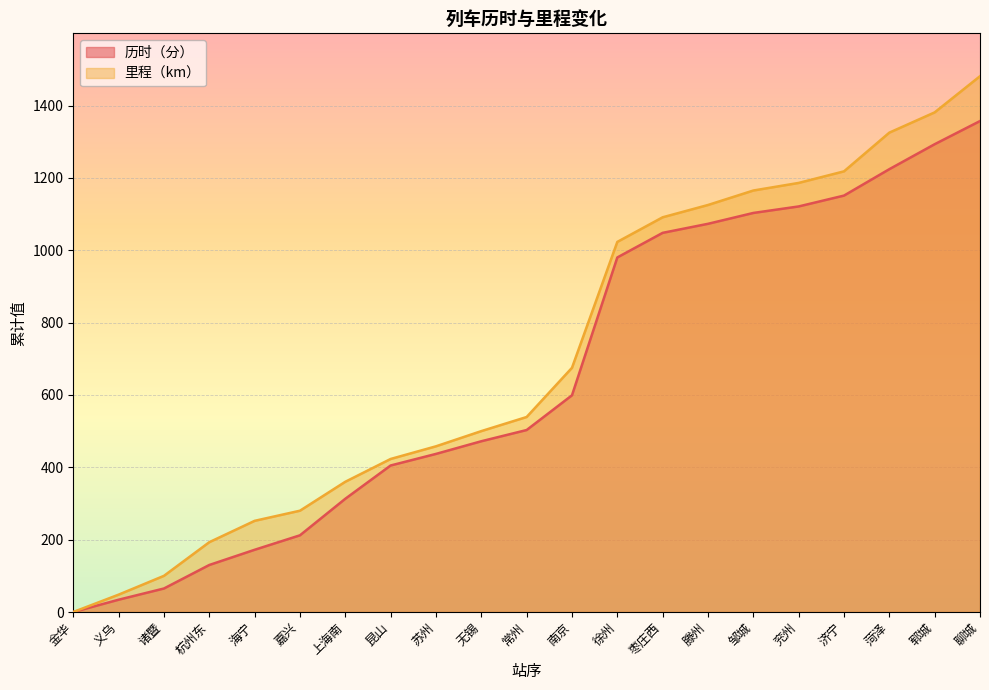

How many values in 历时（分） are above zero?

20